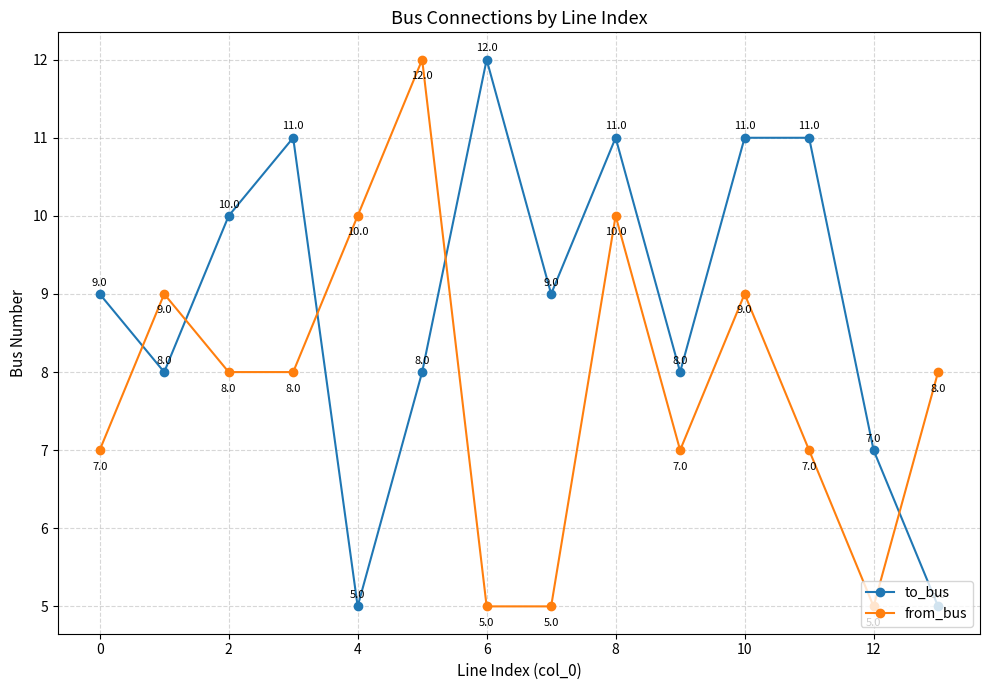

What is the value of the from_bus point at the 12th from the left?

7